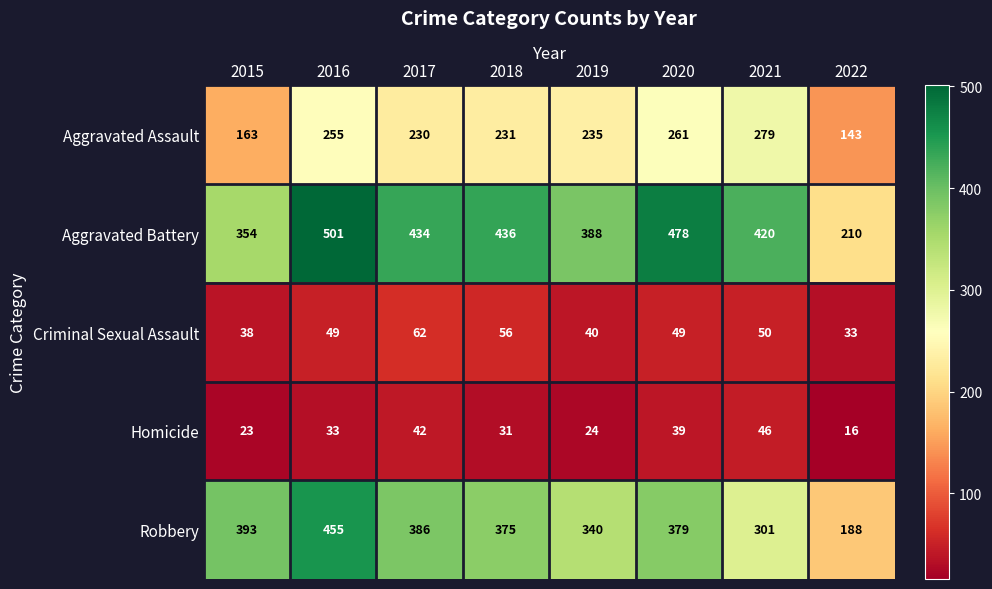

The Criminal Sexual Assault series shows 20 at 2016. True or false?

False